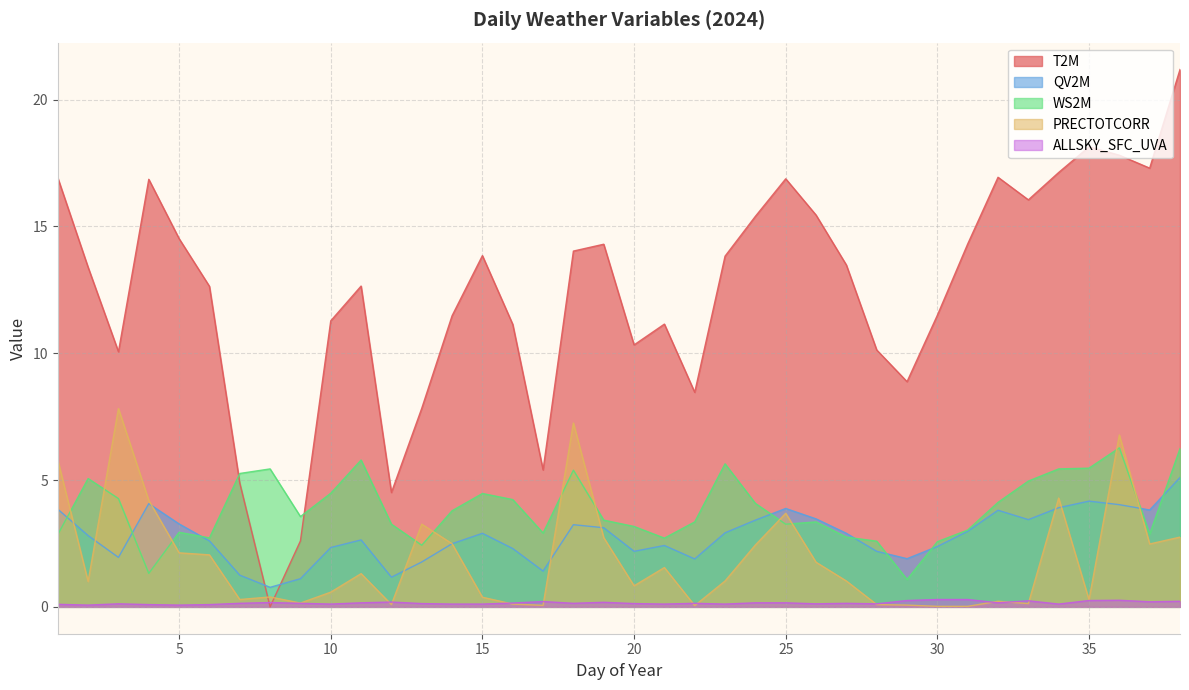

Count the number of categories in the chart.

38